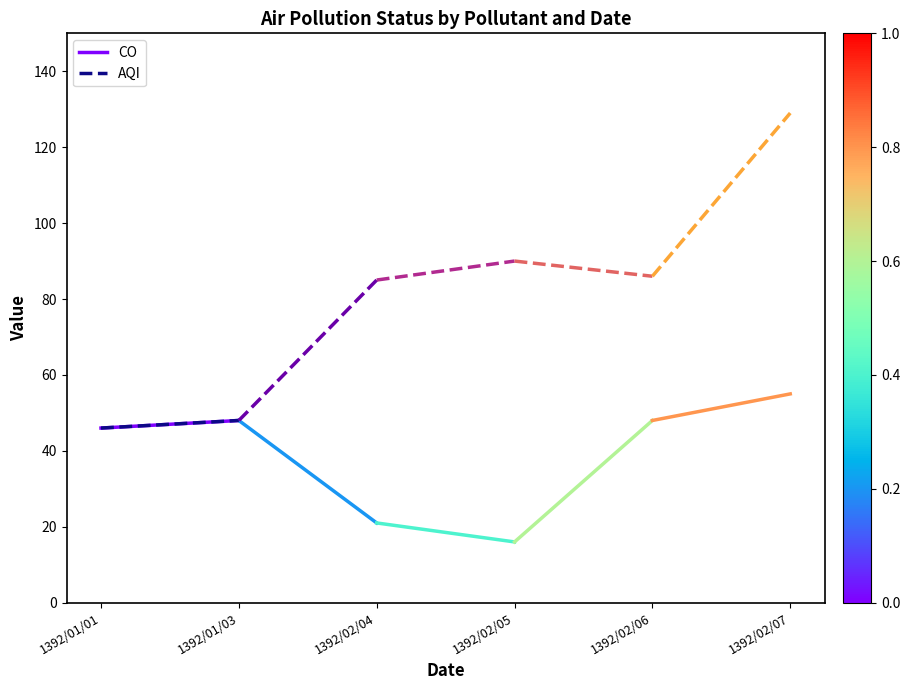

Between 1392/01/01 and 1392/01/03, which series saw the biggest shift?

CO